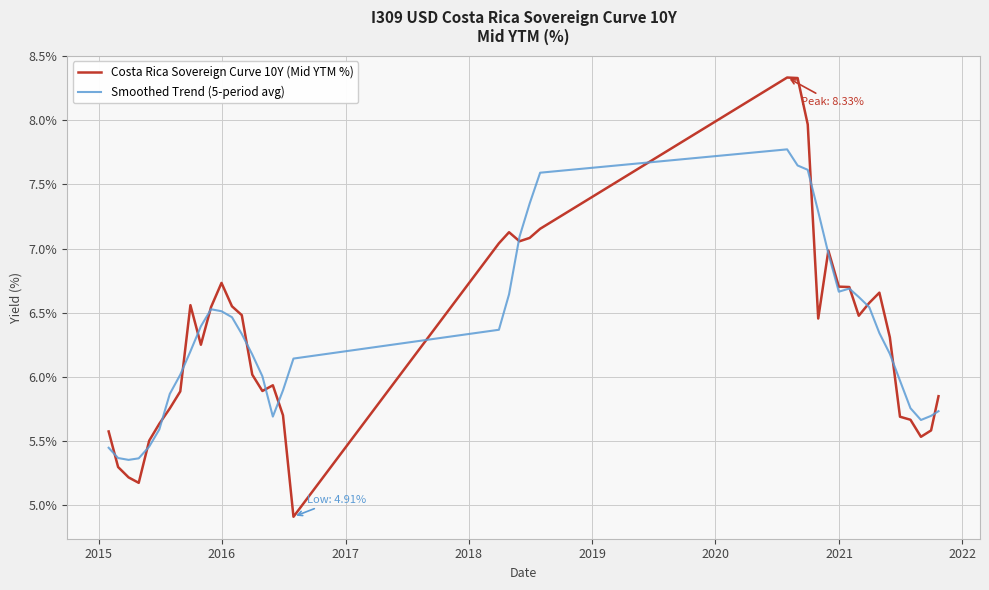

At how many categories does at least one series exceed 5?

40